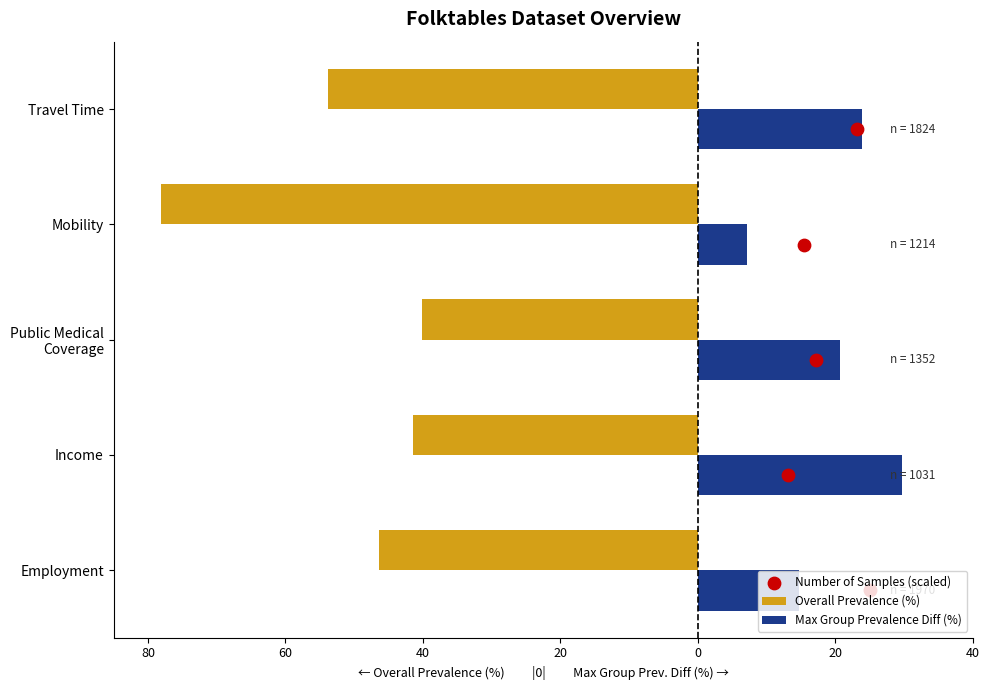

At how many categories does at least one series exceed 19?

3